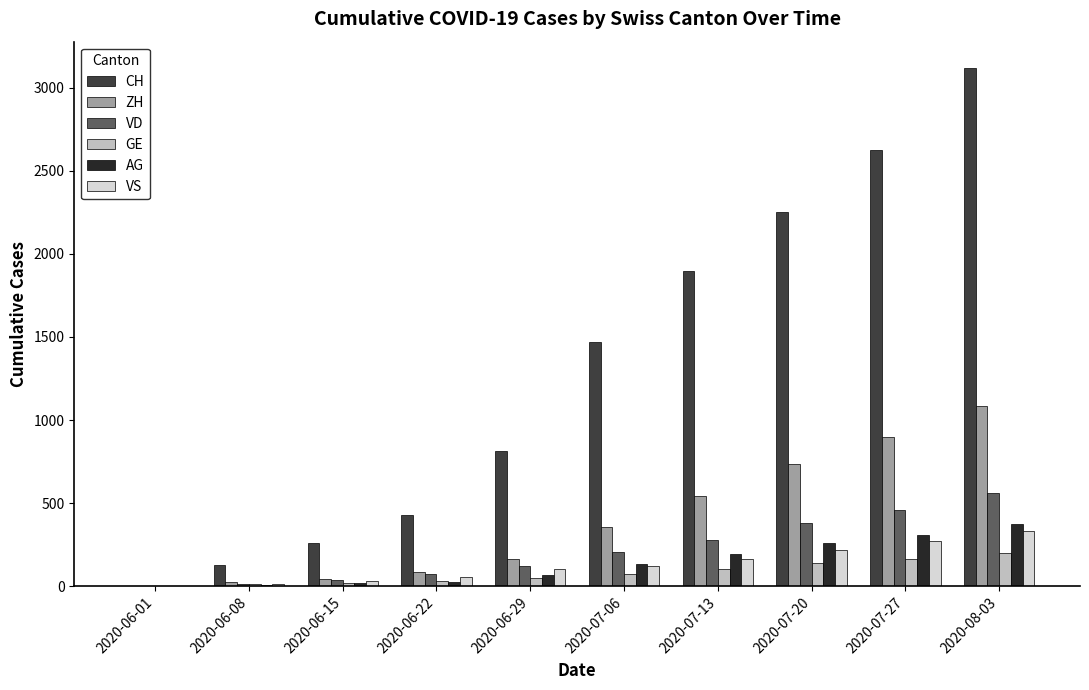

At which category is the sum across all series the highest?

2020-08-03